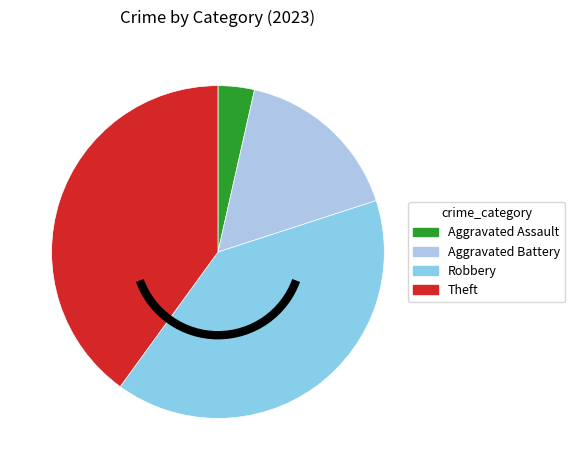

How many slices are in this pie chart?

4